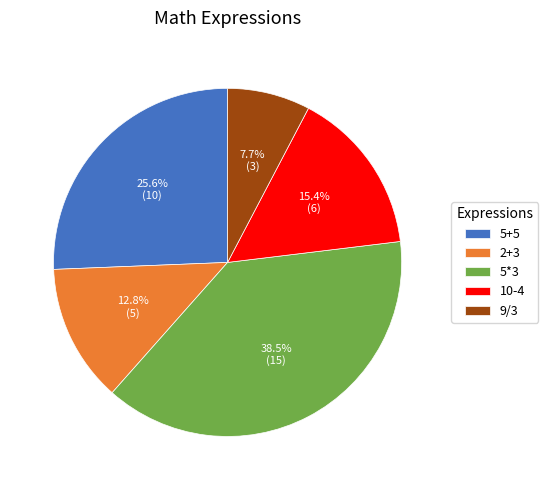

To the nearest percent, what is the difference between the largest and smallest slice percentages?

31%